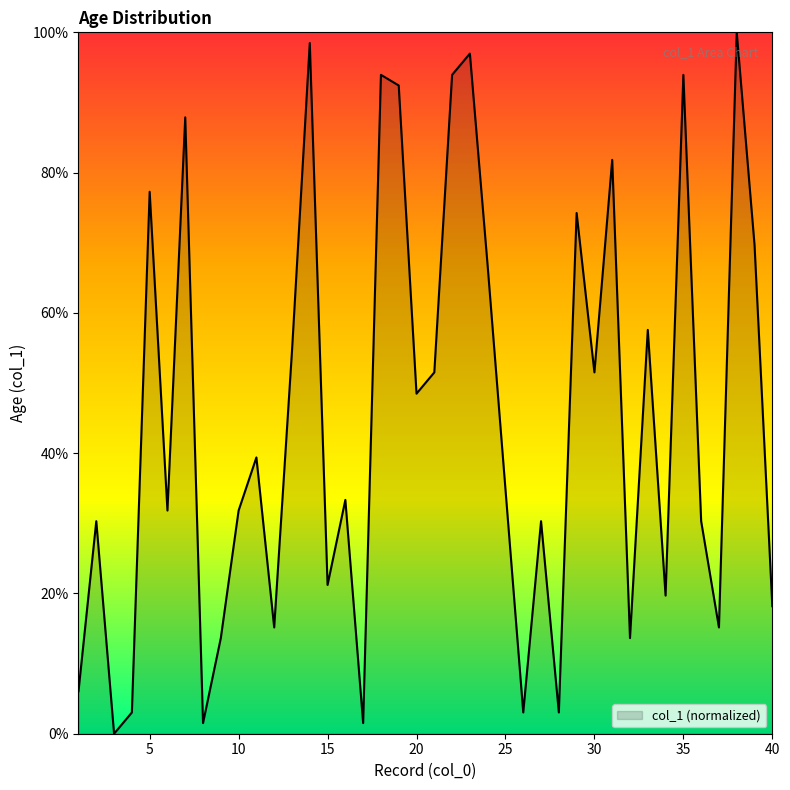

What is the difference between the maximum and minimum values?

100.0